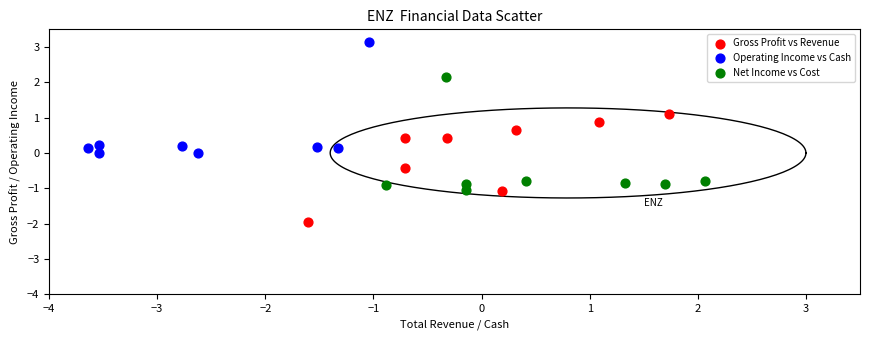

Which series contains the lowest Y value?

Gross Profit vs Revenue